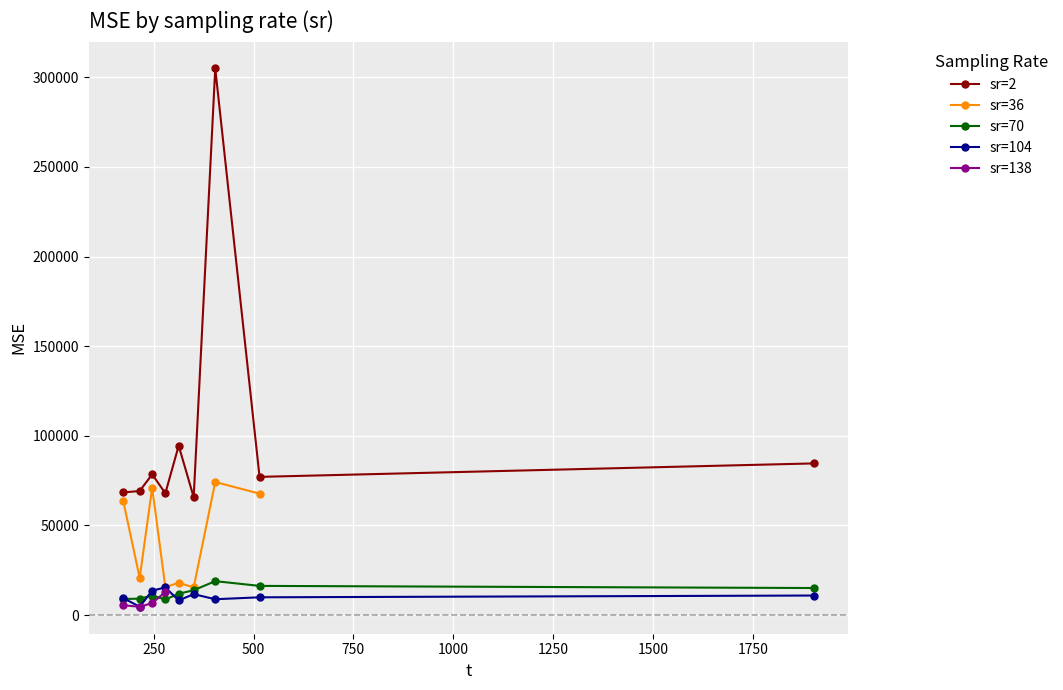

What is the value of the sr=2 point at the 6th from the left?

65744.0